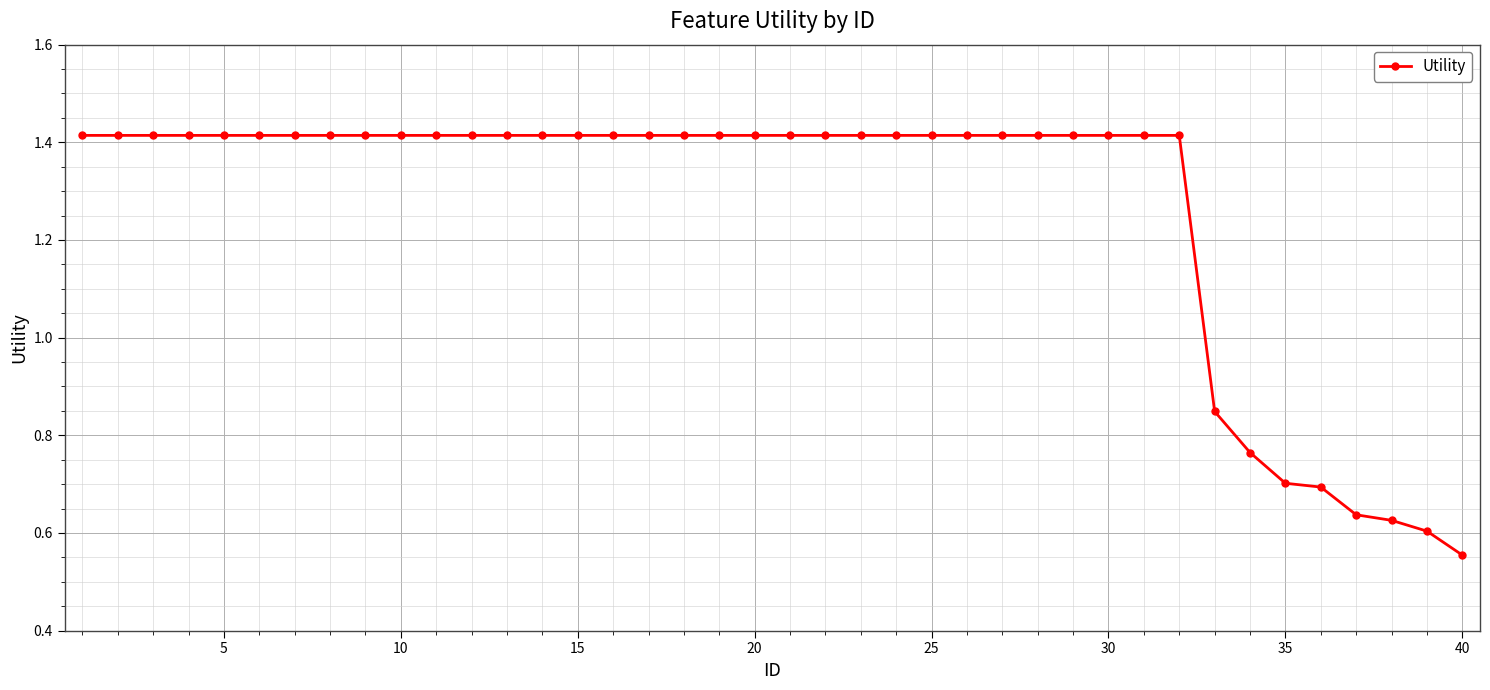

What is the difference between the maximum and minimum values?

0.9